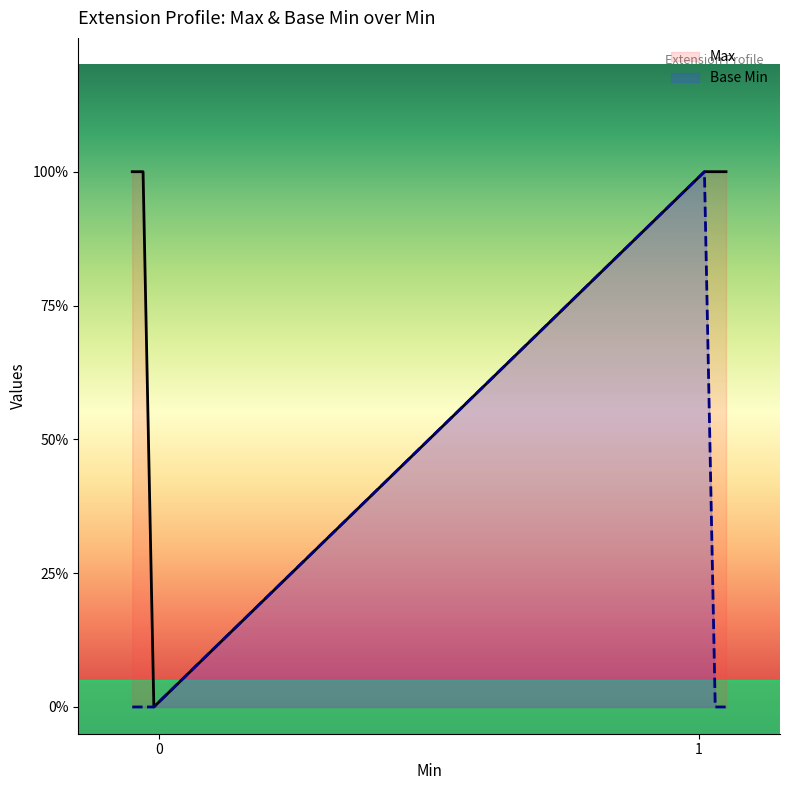

True or false: Base Min and Max cross at least once.

False